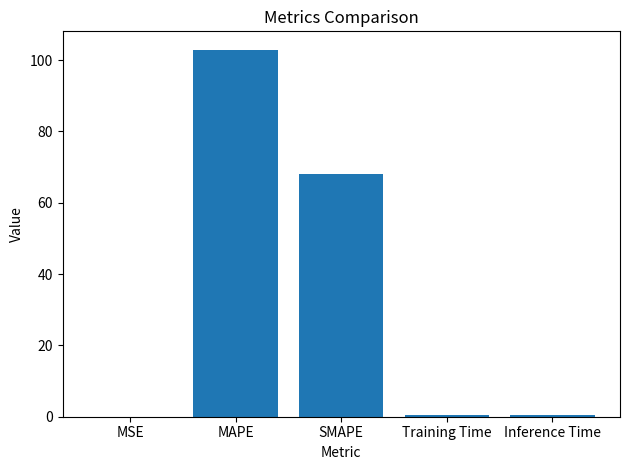

True or false: the data shows 44.0 at SMAPE.

False